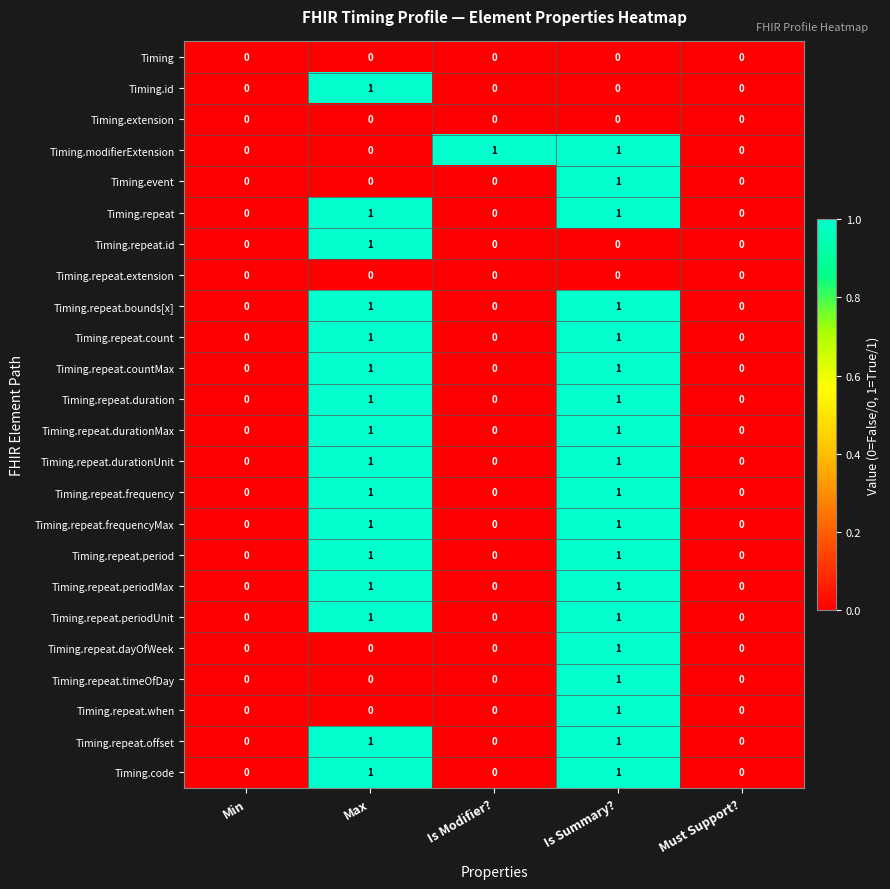

The value of Timing.repeat.durationMax at Is Modifier? is 0. True or false?

True